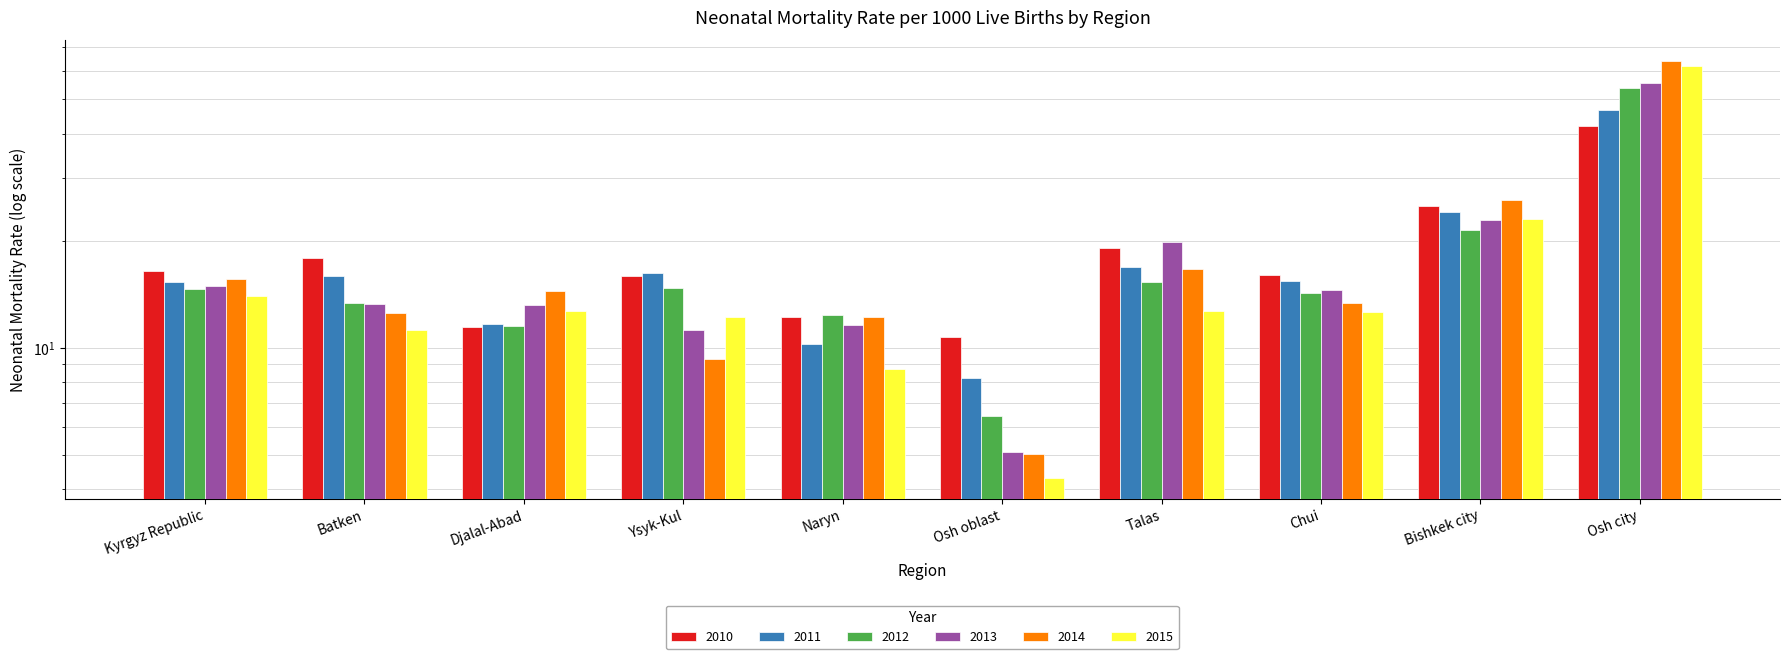

Reading left to right, transcribe all the data shown in this chart.

2010: 16.4	17.9	11.4	15.9	12.3	10.7	19.1	16.1	25.1	42.1
2011: 15.3	15.9	11.6	16.3	10.3	8.2	16.9	15.4	24.1	46.6
2012: 14.6	13.3	11.5	14.8	12.4	6.4	15.3	14.3	21.4	53.8
2013: 14.9	13.3	13.2	11.3	11.6	5.1	19.9	14.5	22.9	55.6
2014: 15.6	12.5	14.4	9.3	12.2	5.0	16.7	13.4	26.0	64.0
2015: 14.0	11.2	12.7	12.2	8.7	4.3	12.7	12.6	23.0	62.0